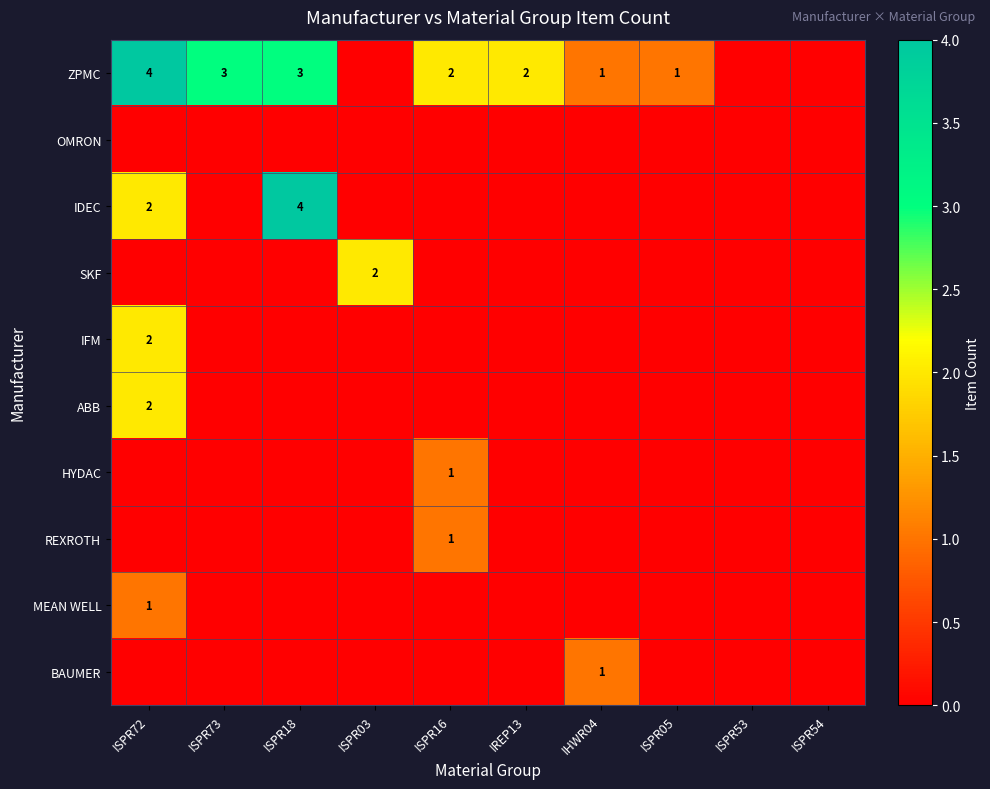

At which category is the sum across all series the highest?

ISPR72